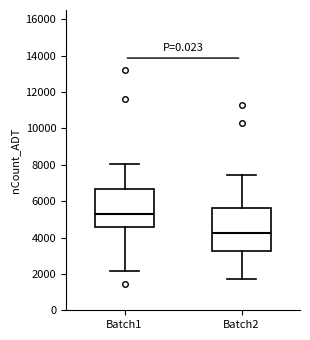

Reading left to right, transcribe this box plot: for each box, give where its median line is, the range the box spans, and where its two whiskers end, as read against the y-axis. The values are not printed on the chart, so give them approximately, as read against the axis.

Batch1: median 5400, box 4600 to 6600, whiskers 2200 to 8000
Batch2: median 4200, box 3200 to 5600, whiskers 1800 to 7400